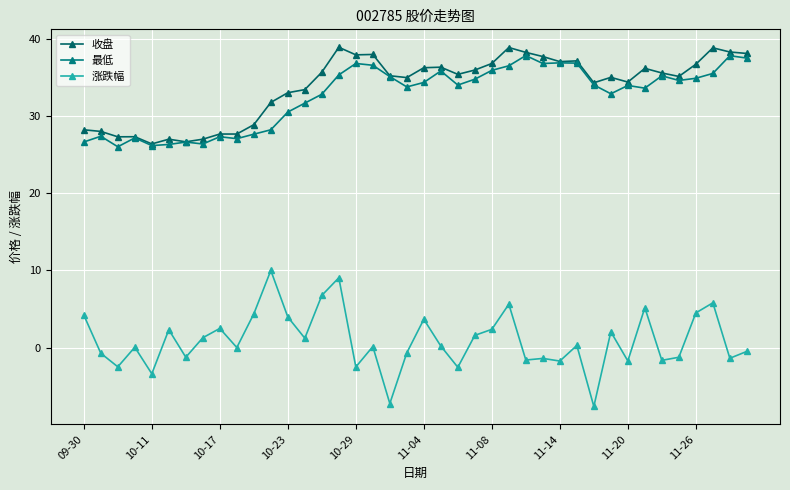

True or false: 涨跌幅 and 最低 cross at least once.

False